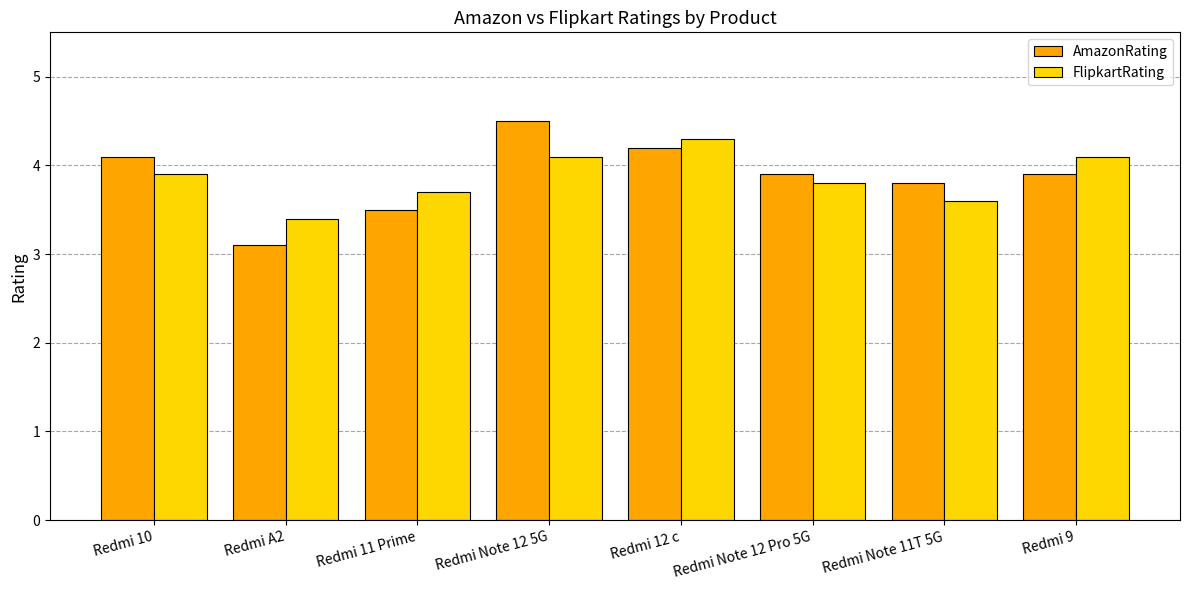

What is the difference between the second highest and second lowest values in the AmazonRating series?

0.7